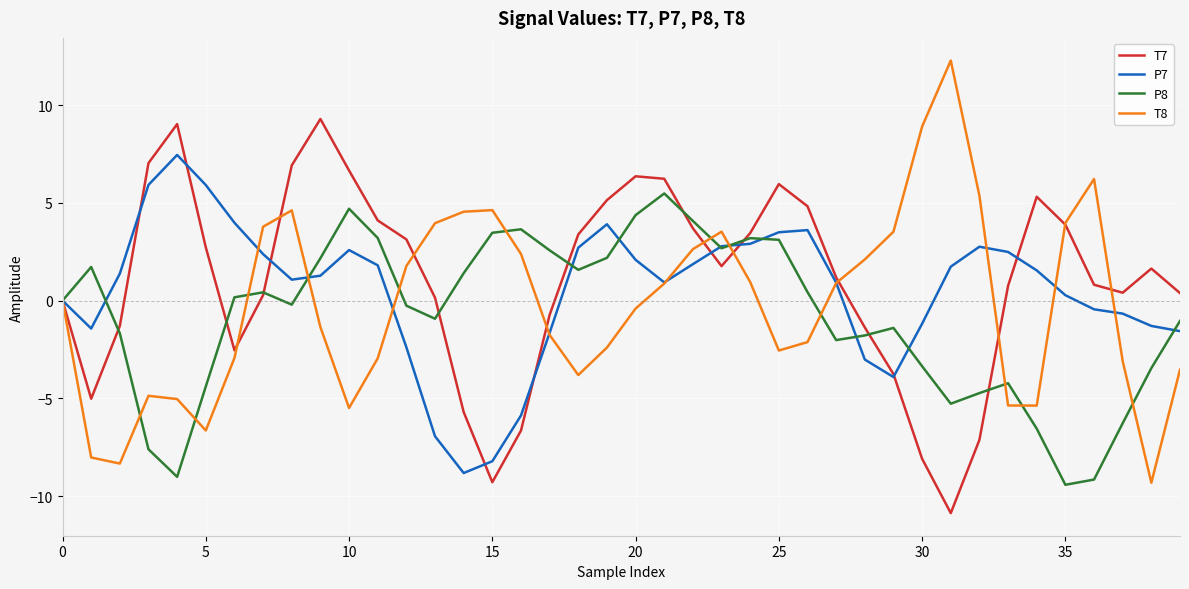

What is the difference between the maximum and minimum values in the P8 series?

14.9